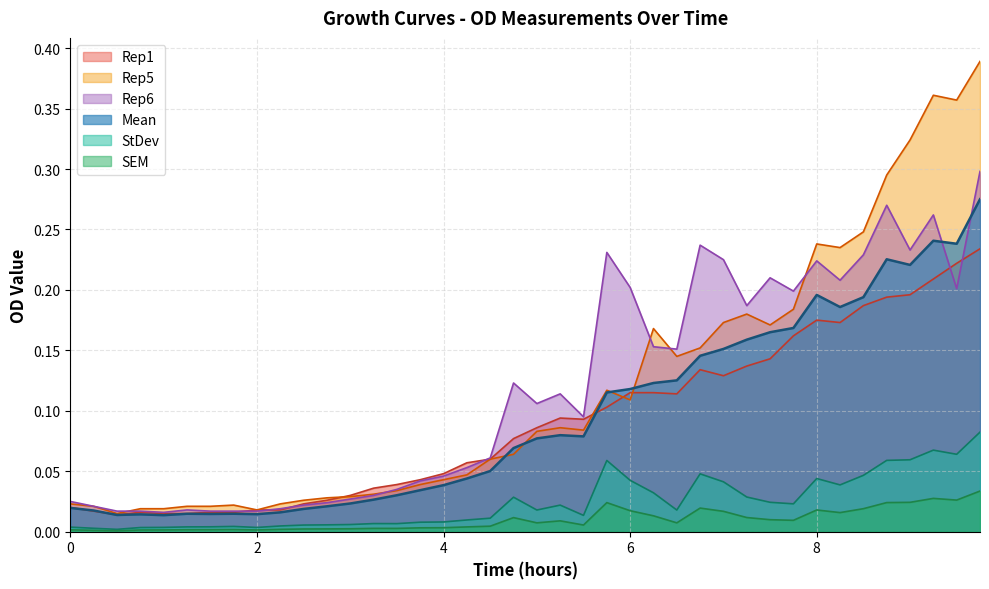

How many lines are shown in the chart?

6